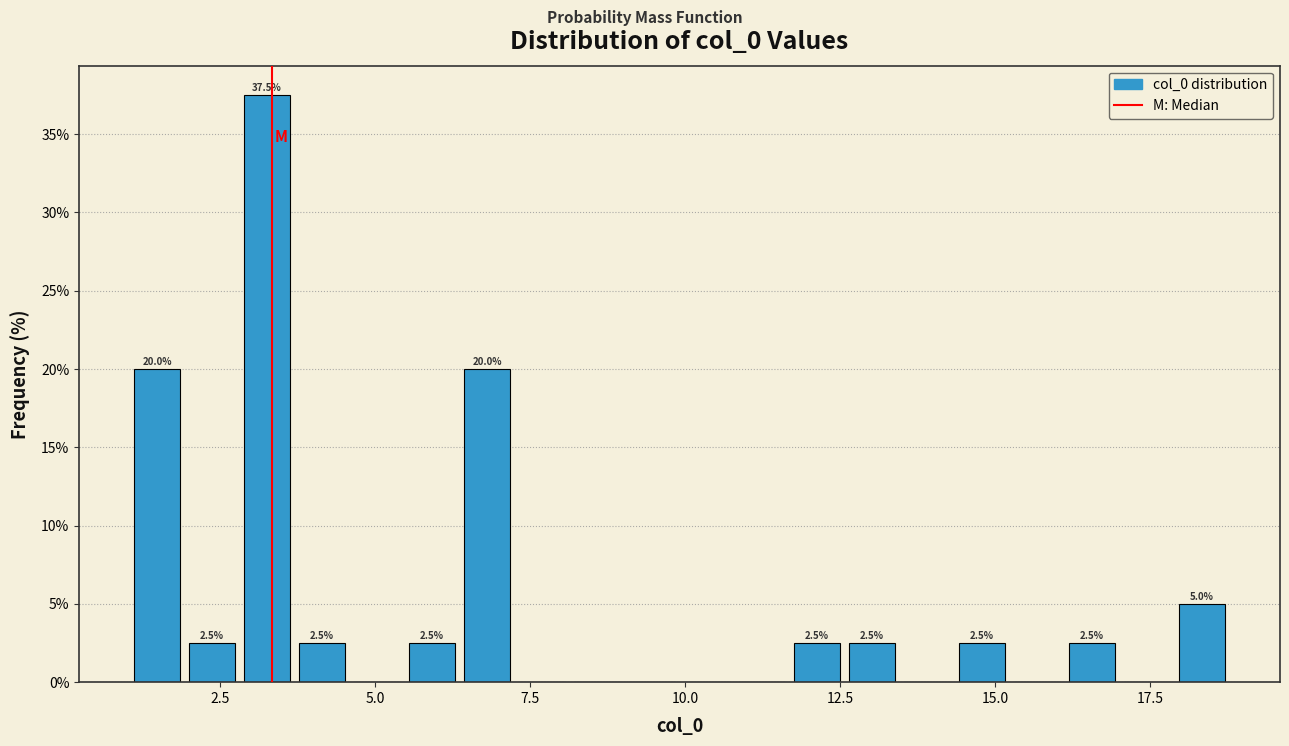

Read against the x-axis, roughly where is the centre of the tallest bar?

3.5